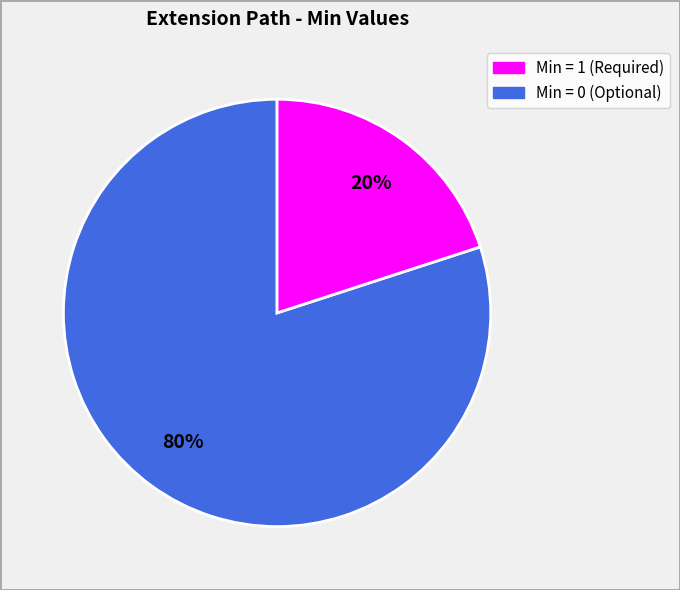

Does any single category account for the majority?

Yes